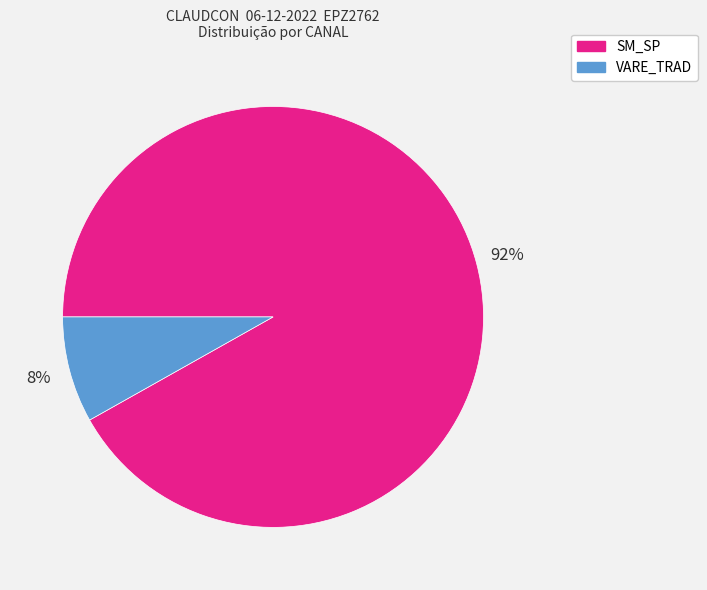

To the nearest percent, what is the difference between the largest and smallest slice percentages?

84%